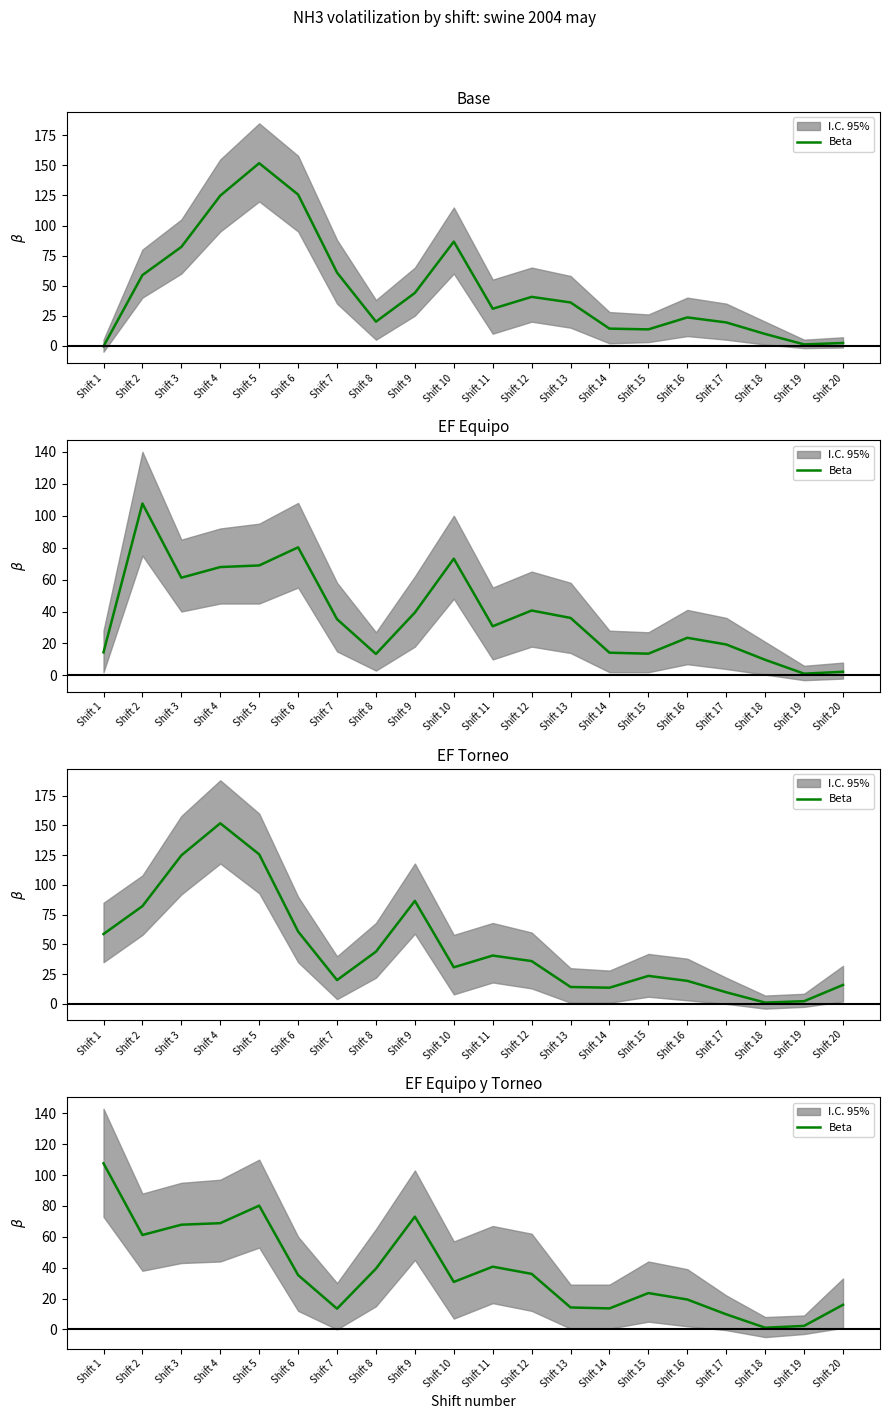

List the labels in order of value, largest first.

Shift 1, Shift 5, Shift 9, Shift 4, Shift 3, Shift 2, Shift 11, Shift 8, Shift 12, Shift 6, Shift 10, Shift 15, Shift 16, Shift 20, Shift 13, Shift 14, Shift 7, Shift 17, Shift 19, Shift 18